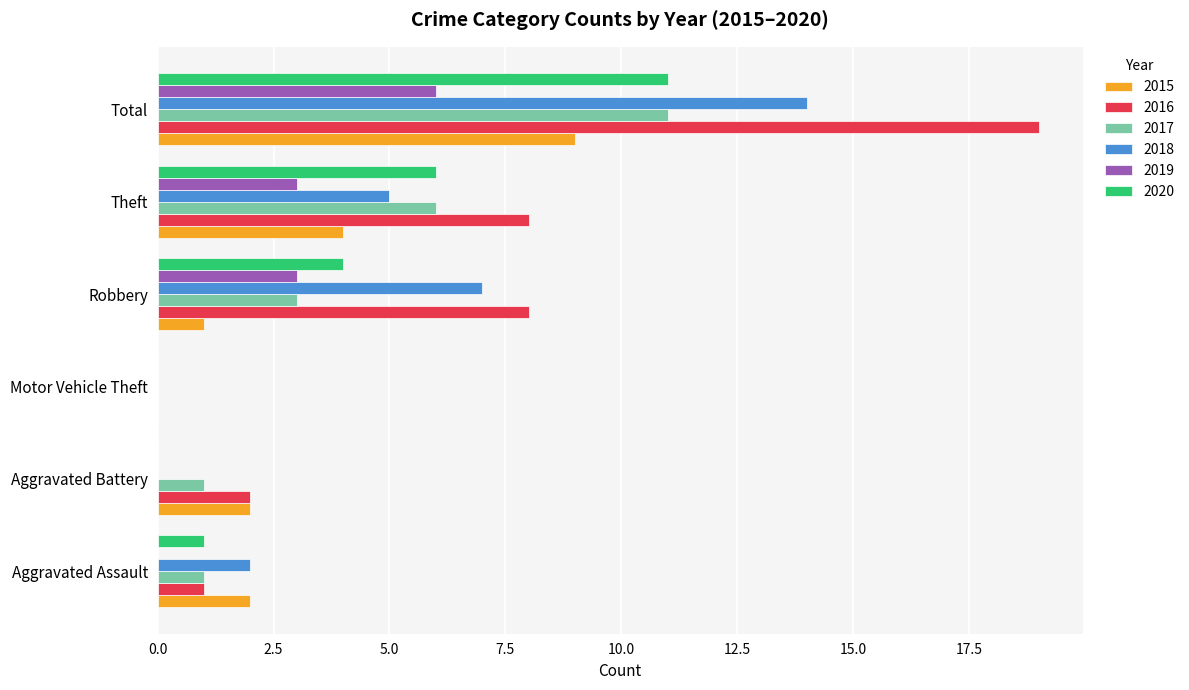

The value of 2017 at Total is 6. True or false?

False